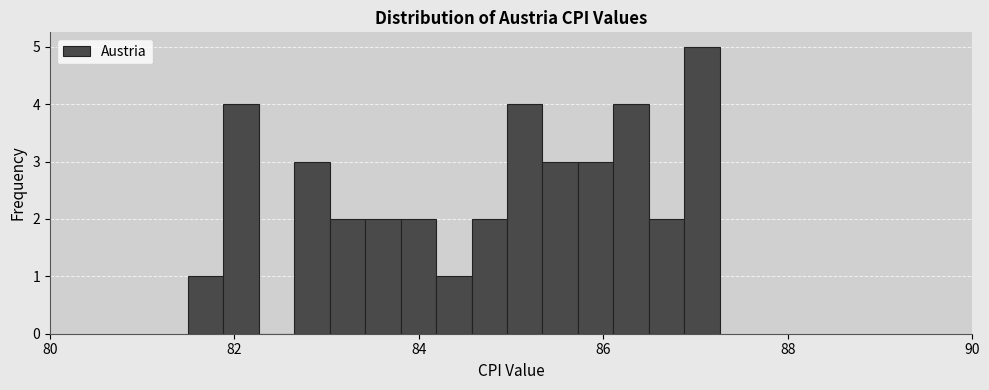

Read against the x-axis, roughly where is the centre of the tallest bar?

87.0